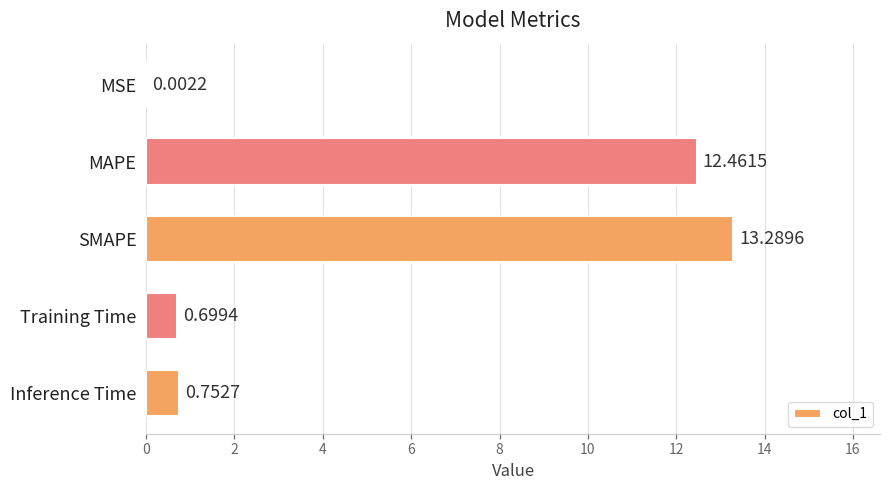

Which label corresponds to the largest value in the chart?

SMAPE